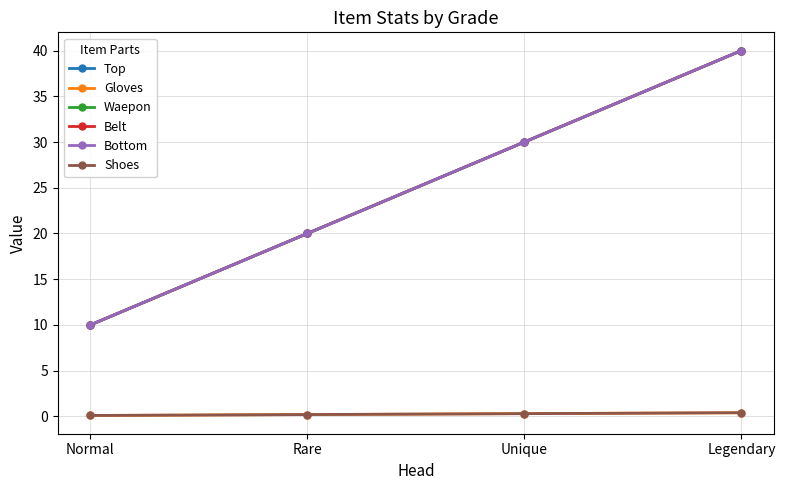

Does the chart have visible grid lines?

Yes